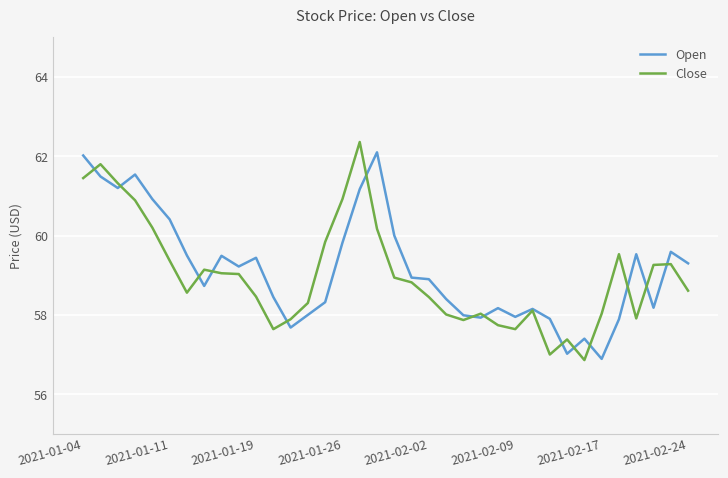

What is the lowest value of the Close series?

56.9